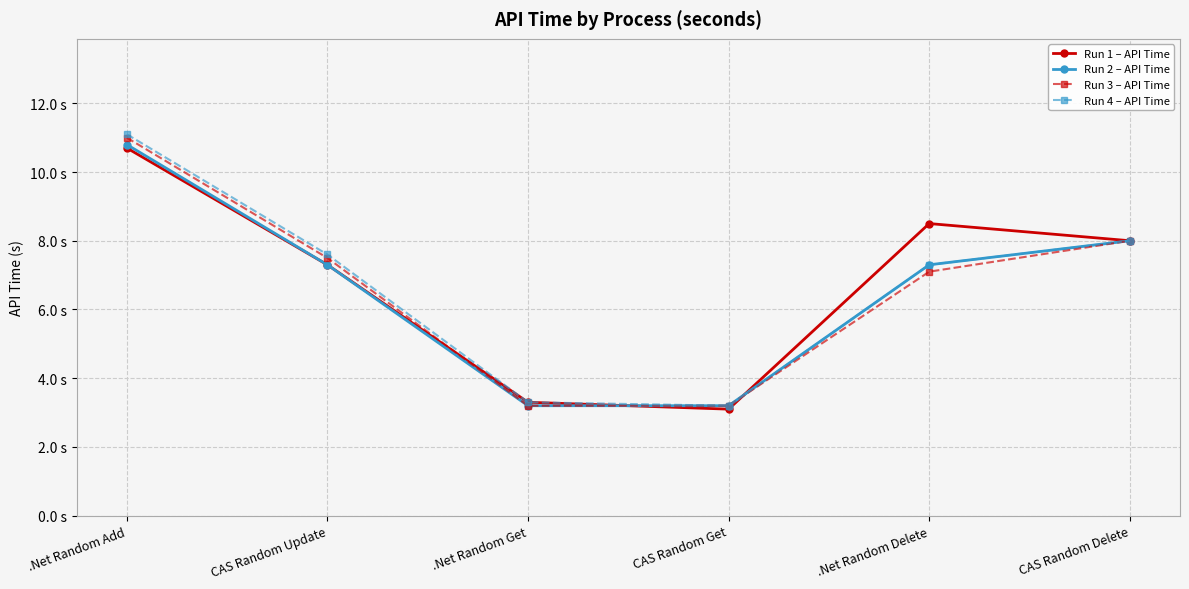

What is the label of the 3rd point from the right?

CAS Random Get